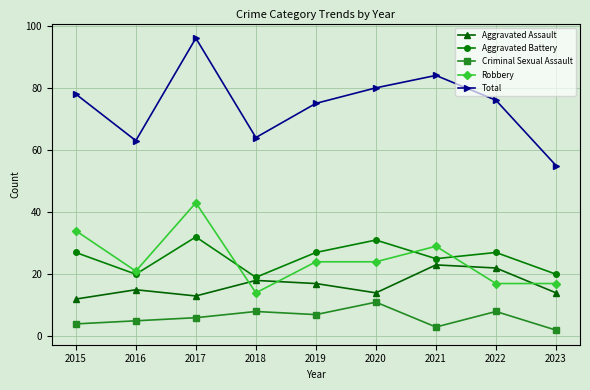

At which category does Aggravated Assault reach its first local peak?

2016